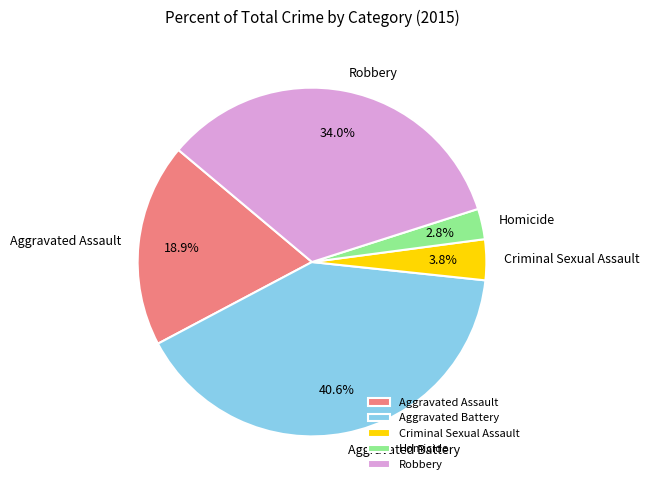

To the nearest percent, what is the average slice percentage?

20%